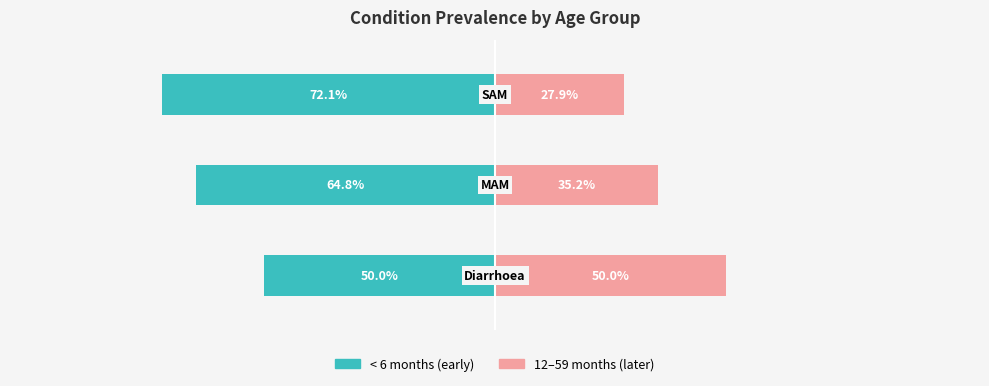

What is the difference between the maximum and minimum values in the <1–6 months (early) series?

22.1